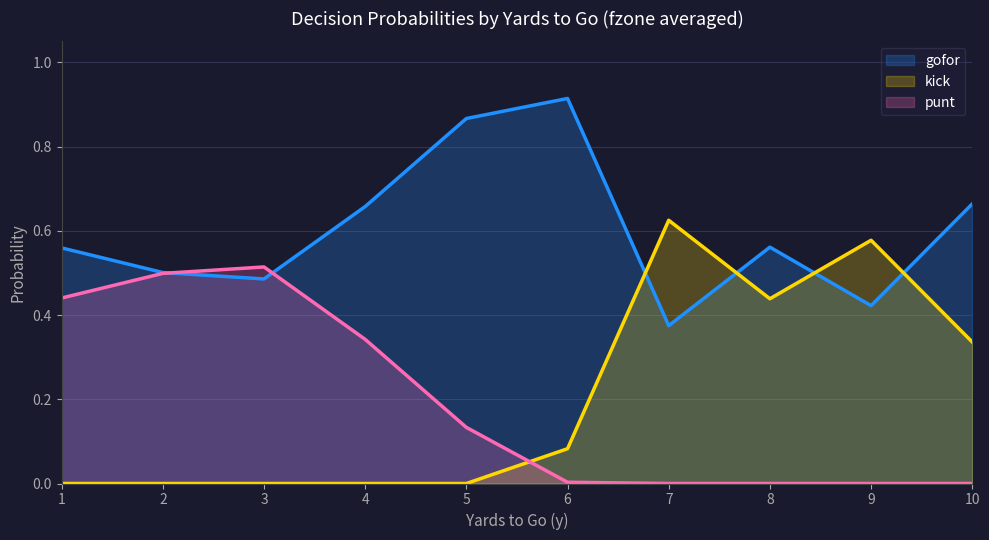

At which category is the sum across all series the highest?

1